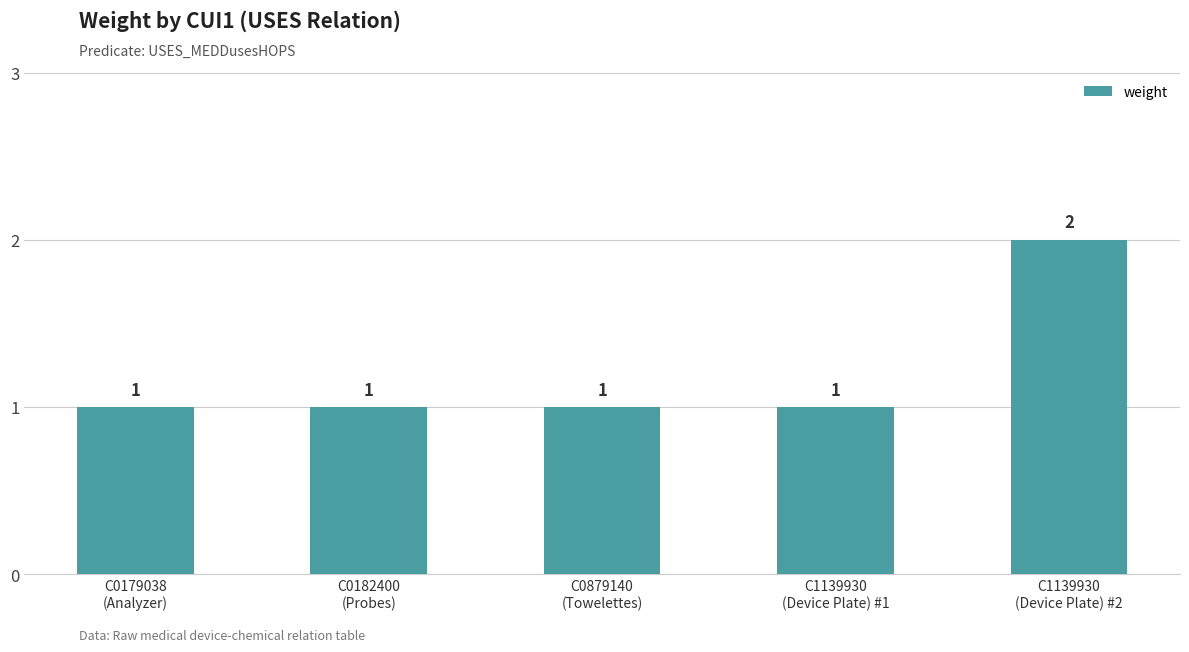

Reading left to right, list all the values displayed in this chart.

C0179038
(Analyzer)=1	C0182400
(Probes)=1	C0879140
(Towelettes)=1	C1139930
(Device Plate) #1=1	C1139930
(Device Plate) #2=2